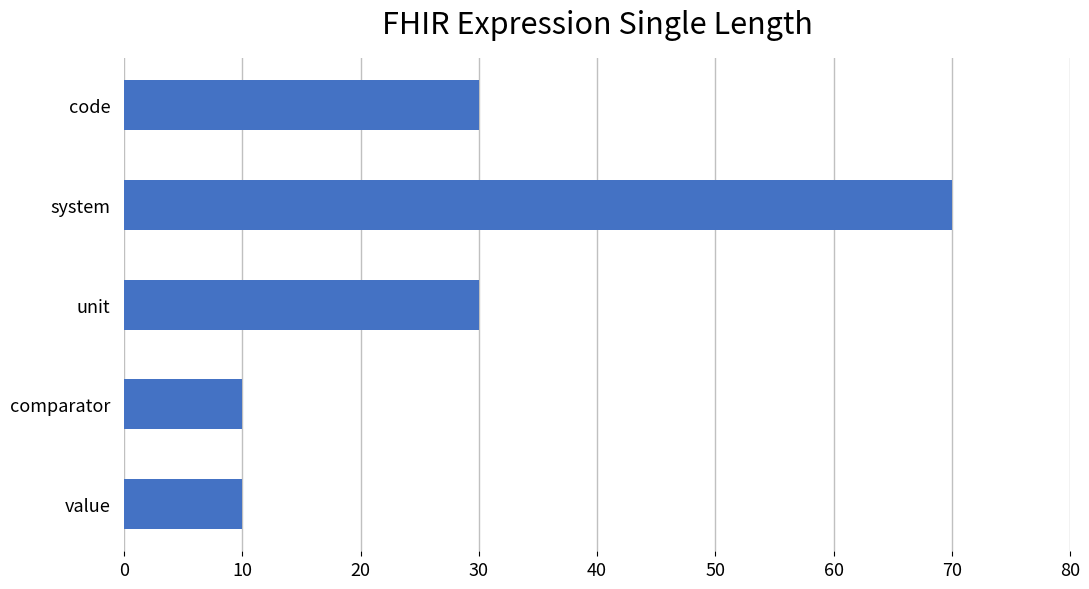

Is it true that the value at comparator is 10?

True